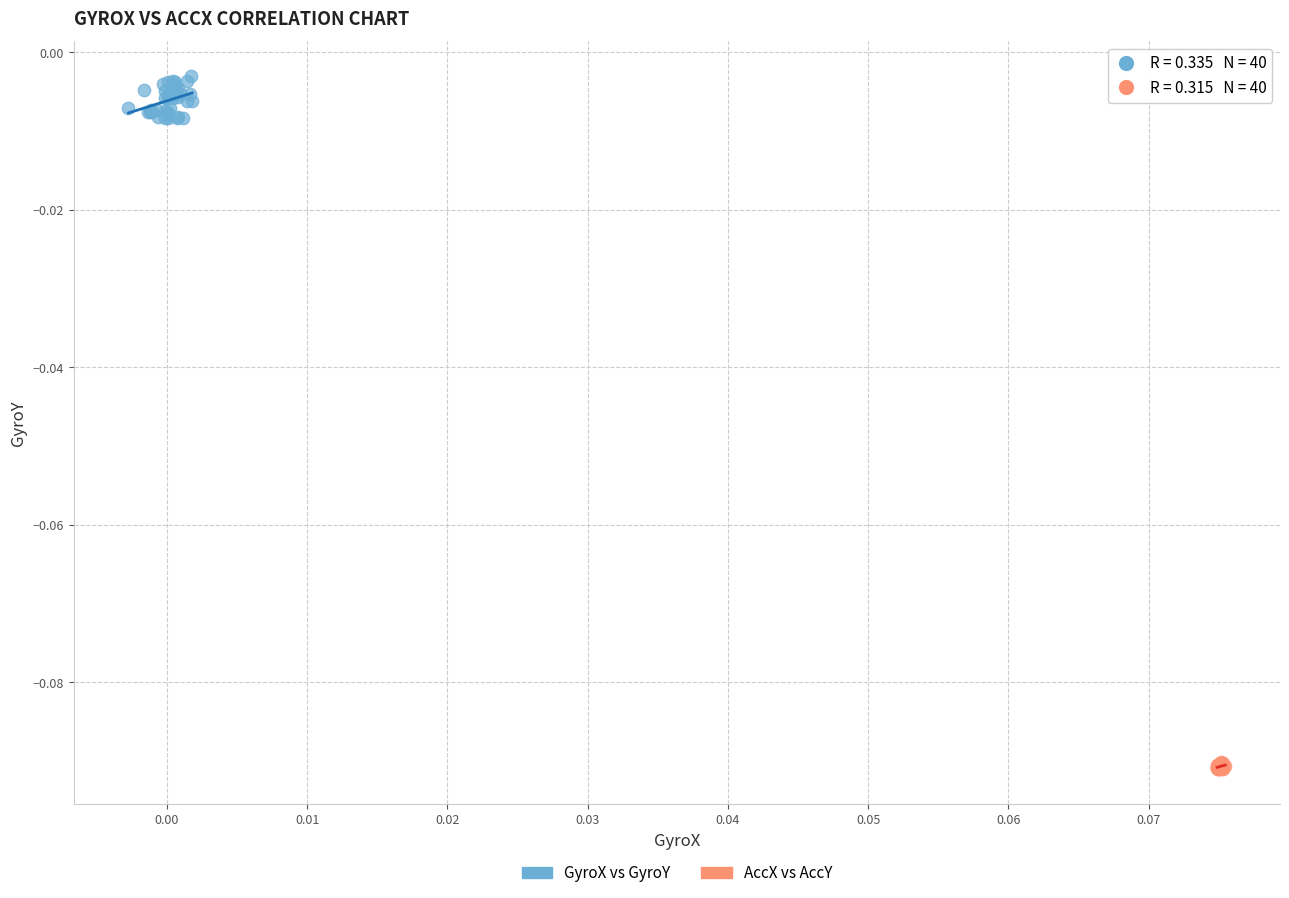

What are all the series names shown in the legend?

GyroX vs GyroY, AccX vs AccY